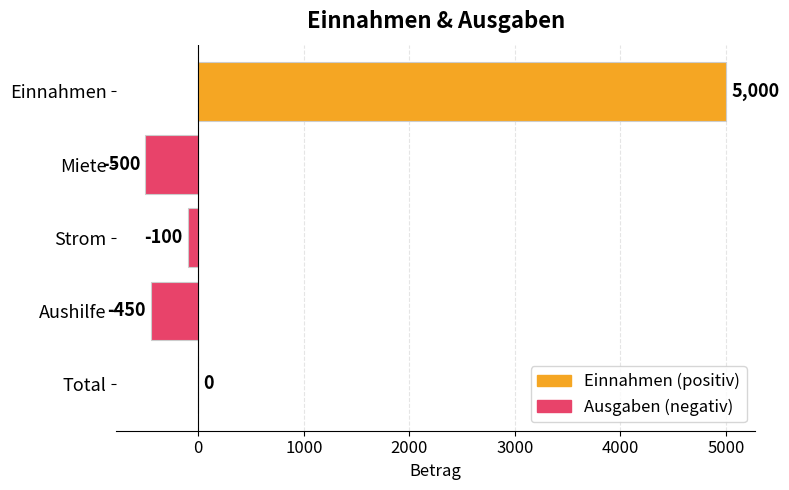

What is the maximum value shown in the chart?

5000